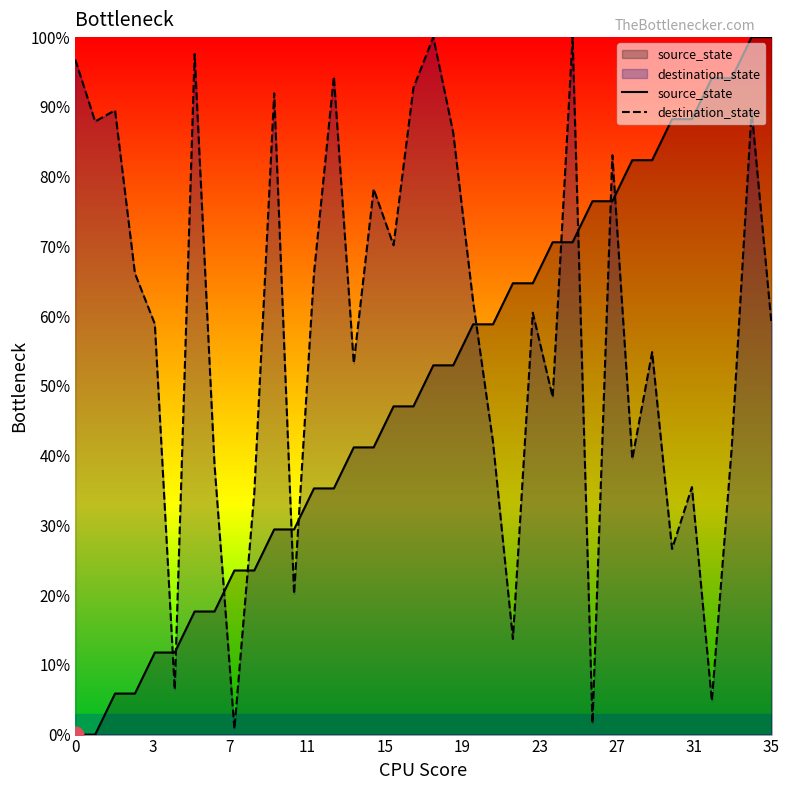

Rank the series by their maximum value, from lowest to highest.

source_state, destination_state